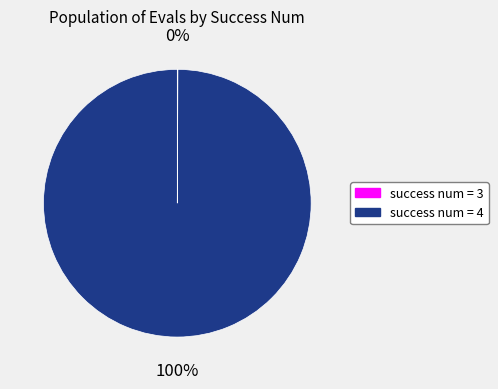

True or false: success num = 4 accounts for 100% of the total.

True